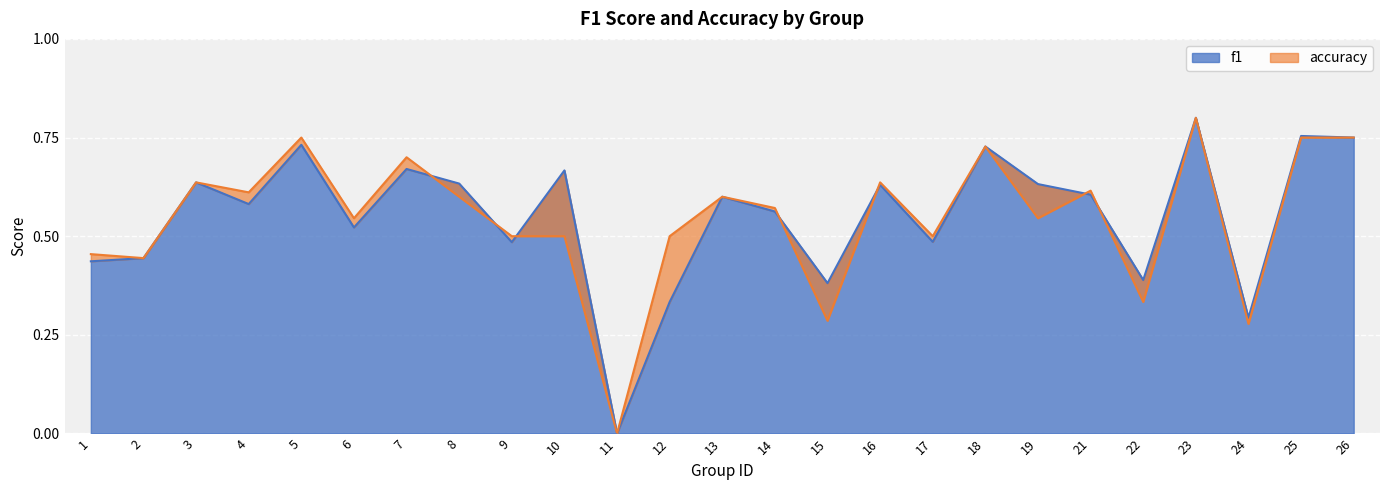

Reading left to right, extract all data points from this chart.

0.5	0.4	0.6	0.6	0.8	0.5	0.7	0.6	0.5	0.5	0.0	0.5	0.6	0.6	0.3	0.6	0.5	0.7	0.5	0.6	0.3	0.8	0.3	0.8	0.8